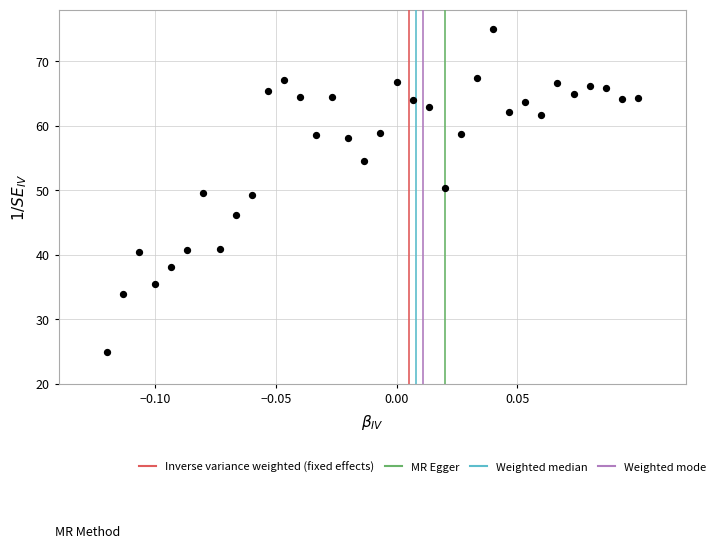

What is the range of Y values (max minus min)?

50.0